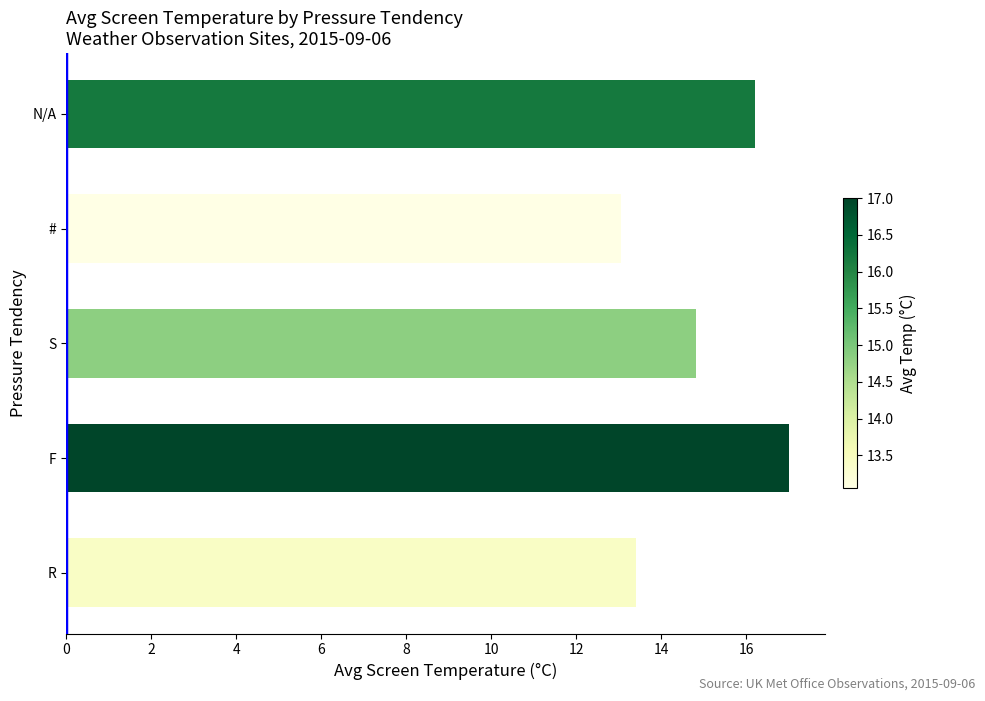

The value at N/A is 16.2. True or false?

True